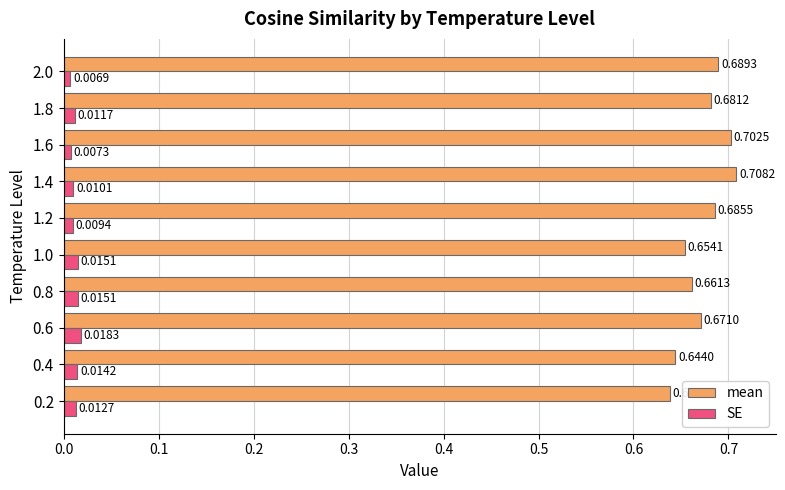

Which series has the widest spread of values?

mean